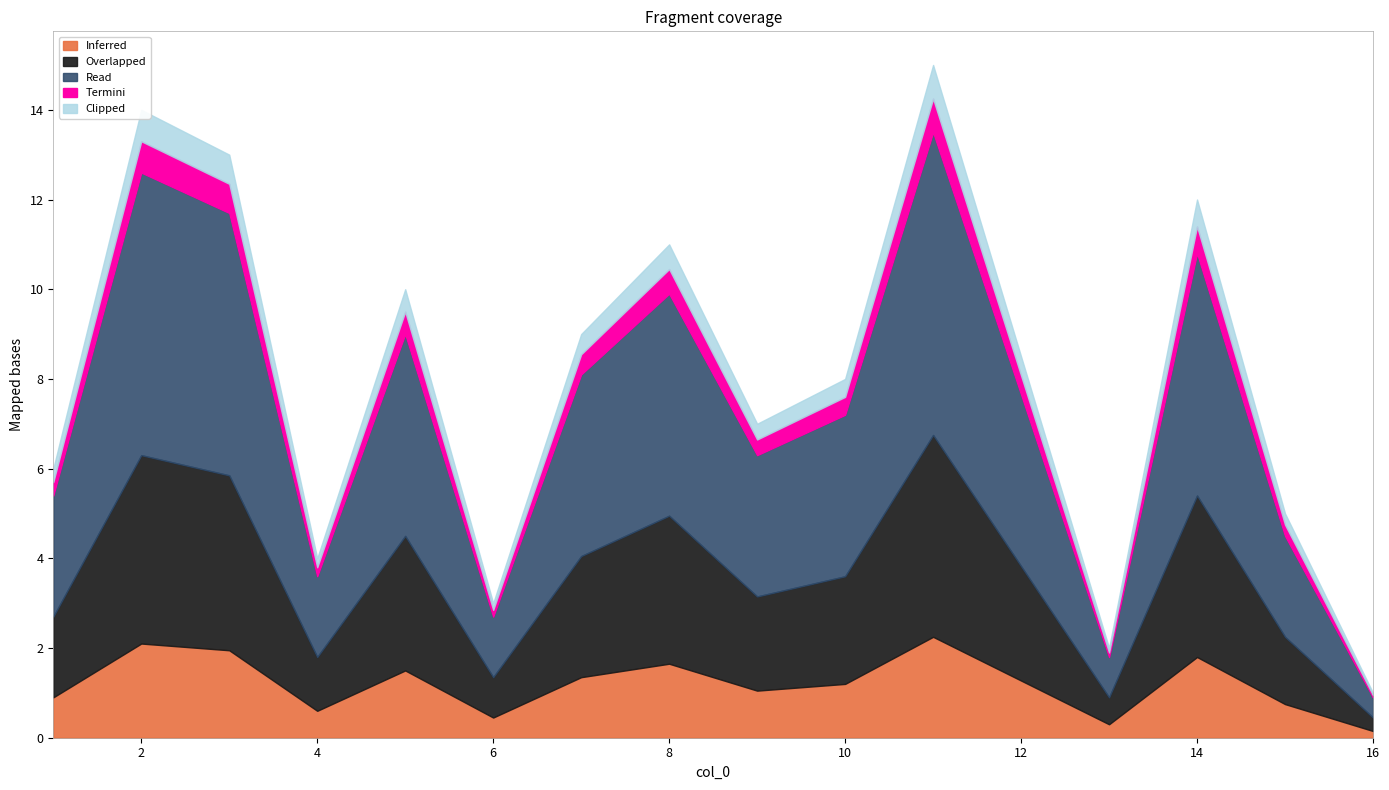

List the labels in order of value, largest first.

11, 2, 3, 14, 8, 5, 7, 10, 9, 1, 15, 4, 6, 13, 16